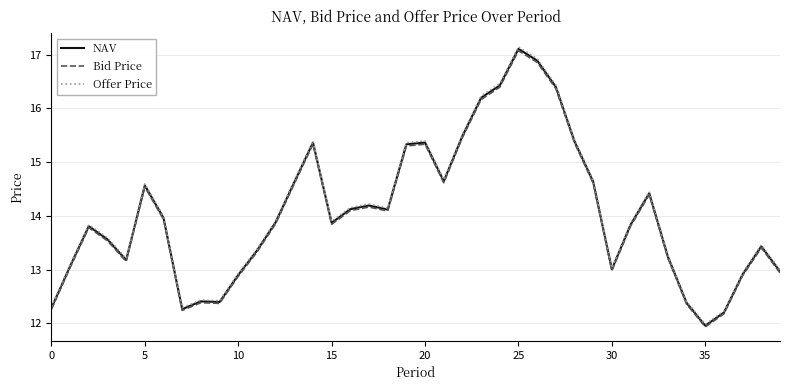

What is the minimum value shown in the chart?

11.9